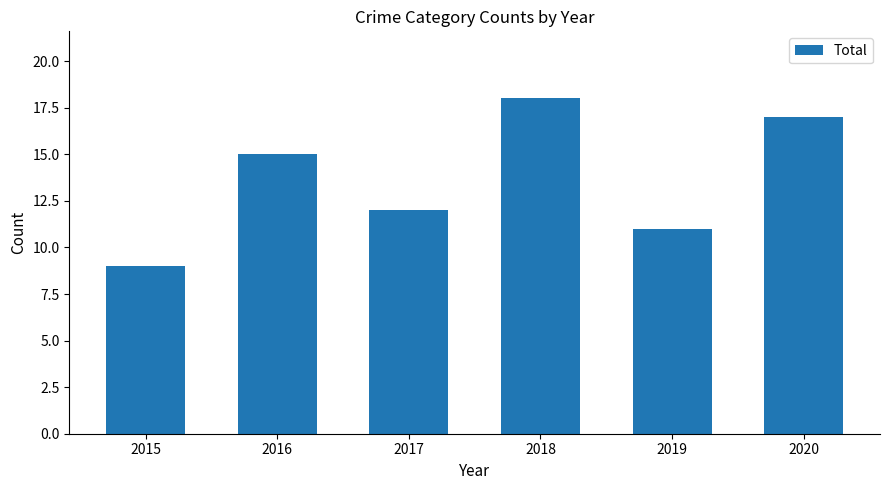

Rank the categories by value from lowest to highest.

2015, 2019, 2017, 2016, 2020, 2018